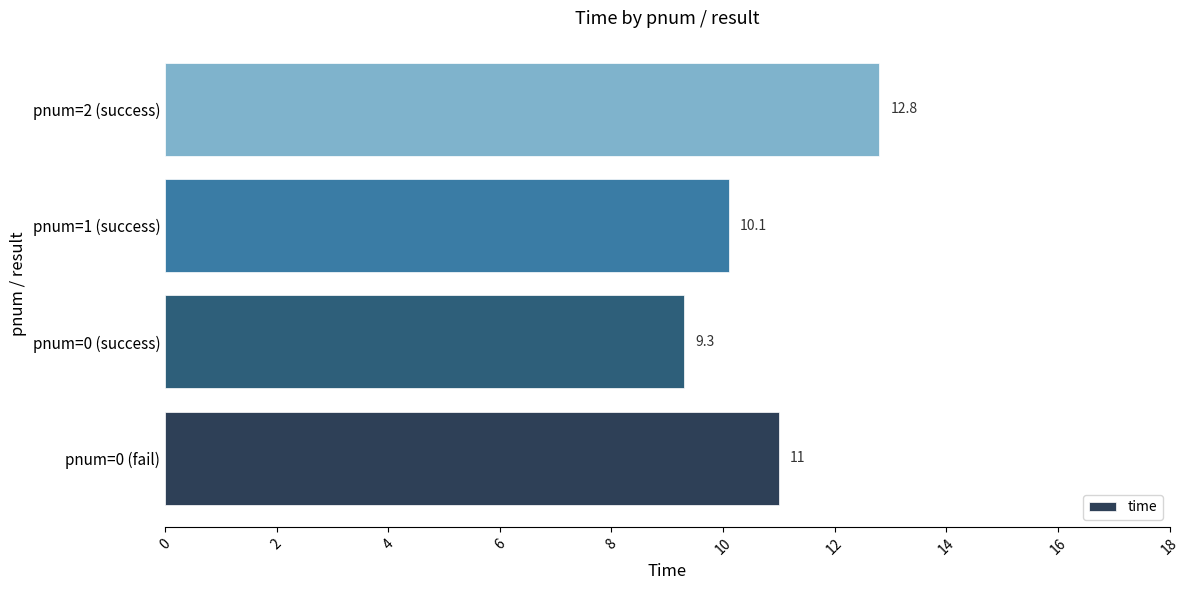

Which category has the lowest value across all series?

pnum=0 (success)